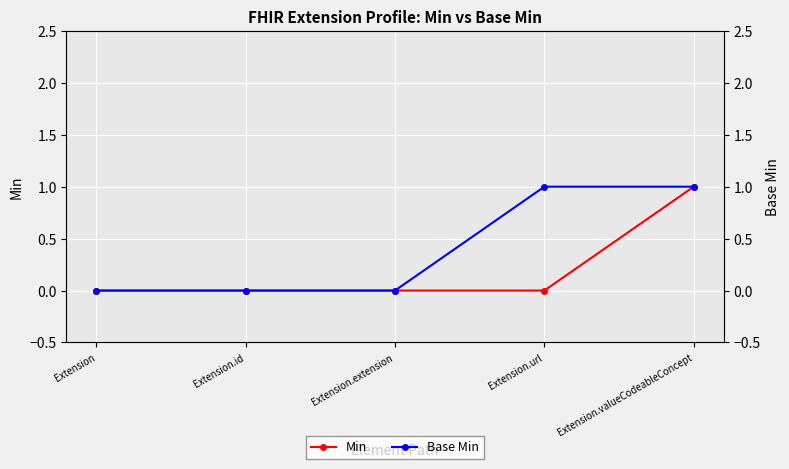

What is the difference between the Min values at Extension and Extension.valueCodeableConcept?

1